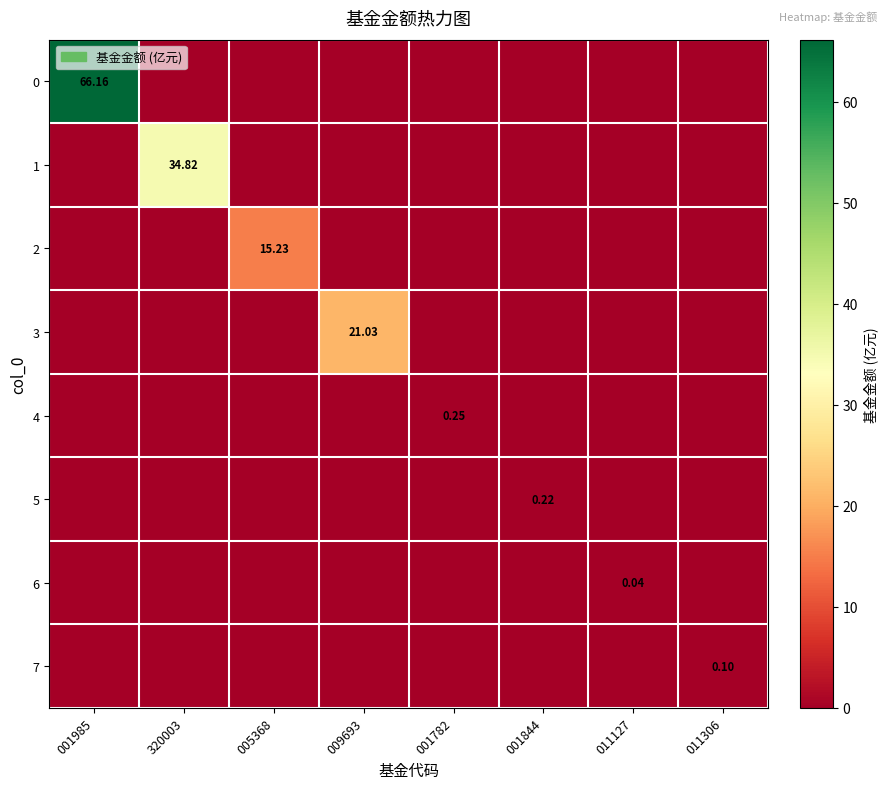

Rank the series by their maximum value, from highest to lowest.

0, 1, 3, 2, 4, 5, 7, 6